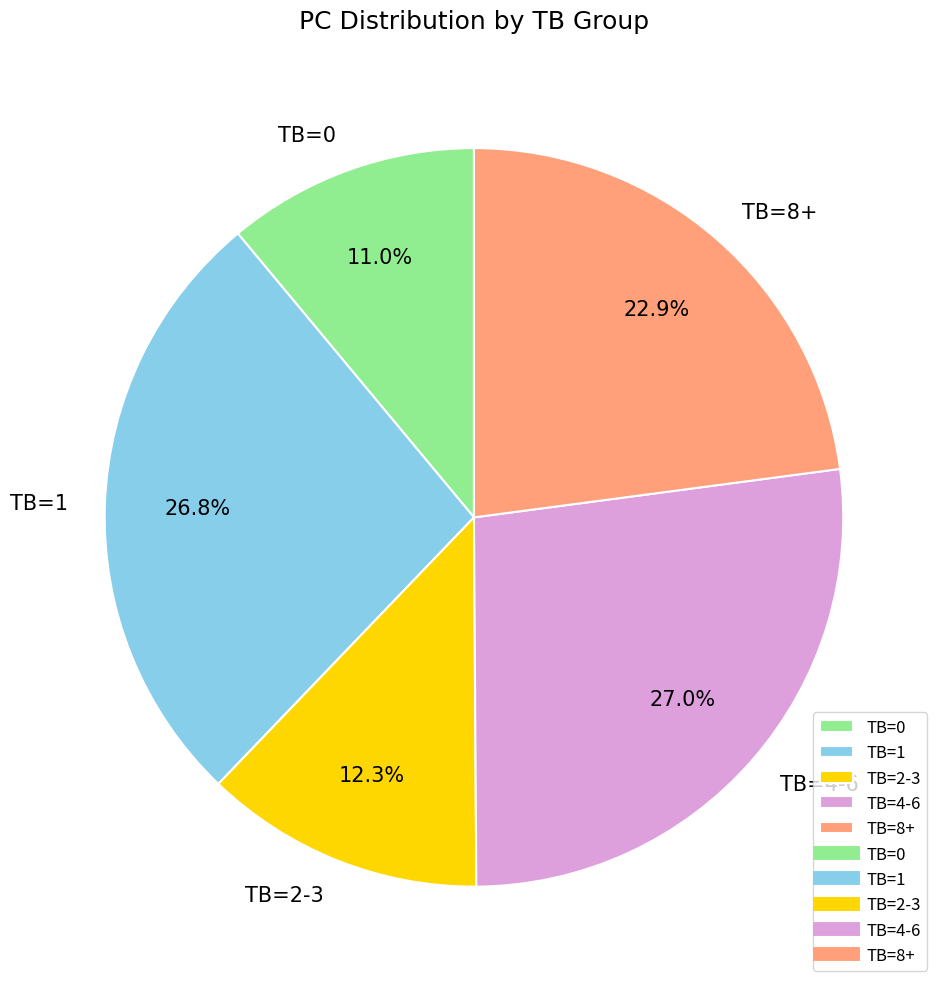

What percentage do TB=0 and TB=2-3 together represent?

23.3%